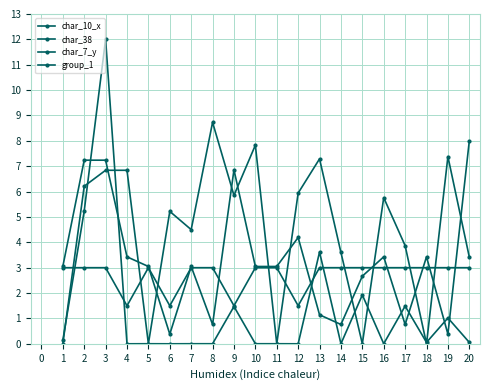

What is the value of the char_10_x point at the 1st from the left?

0.1